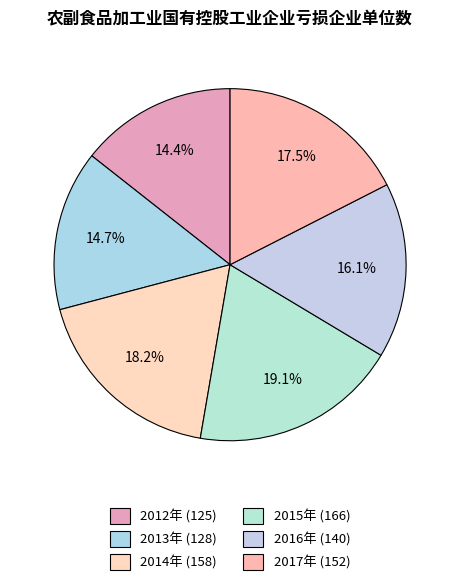

What percentage is NOT represented by 2017年?

82.5%